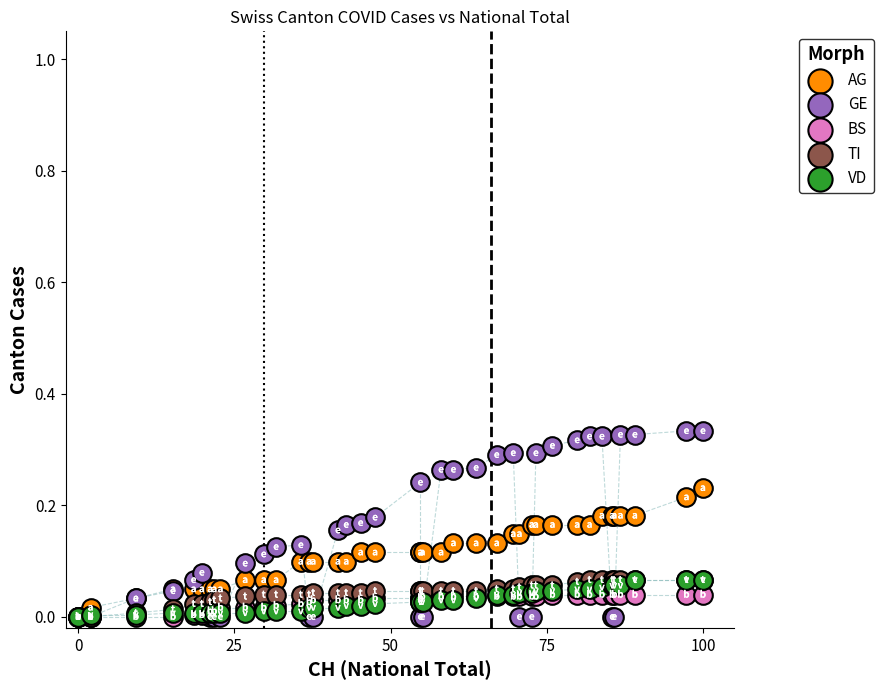

Which series has the largest Y range (max minus min)?

GE